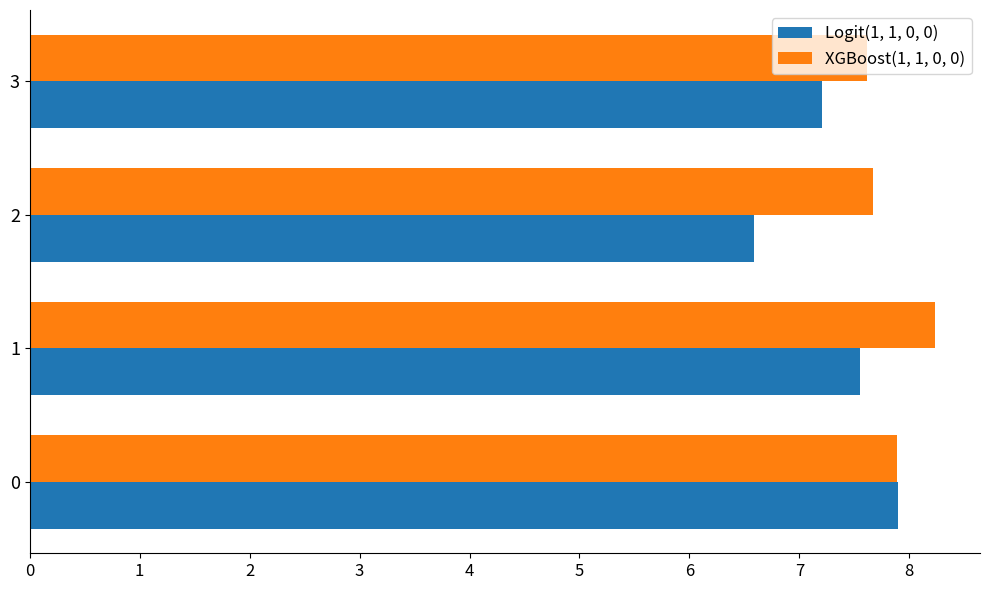

True or false: XGBoost(1, 1, 0, 0) has a value of 7.7 at 2.

True